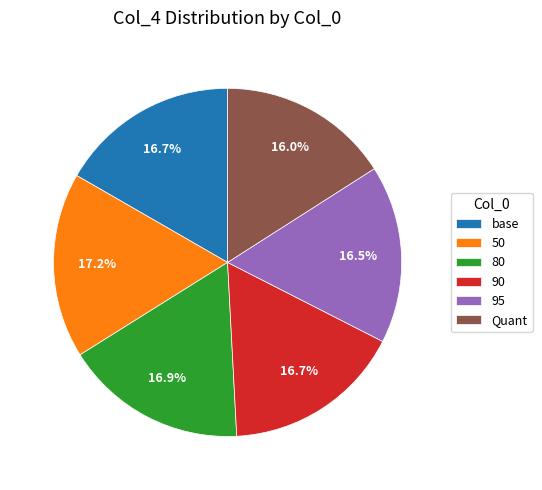

Between Quant and 50, which is larger?

50